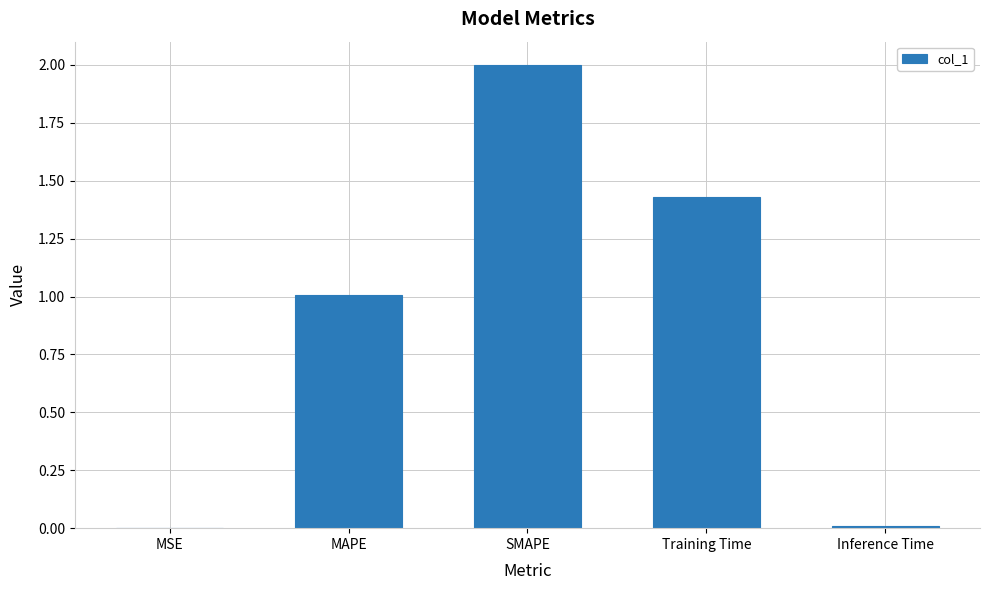

The value at Inference Time is 0.0. True or false?

True